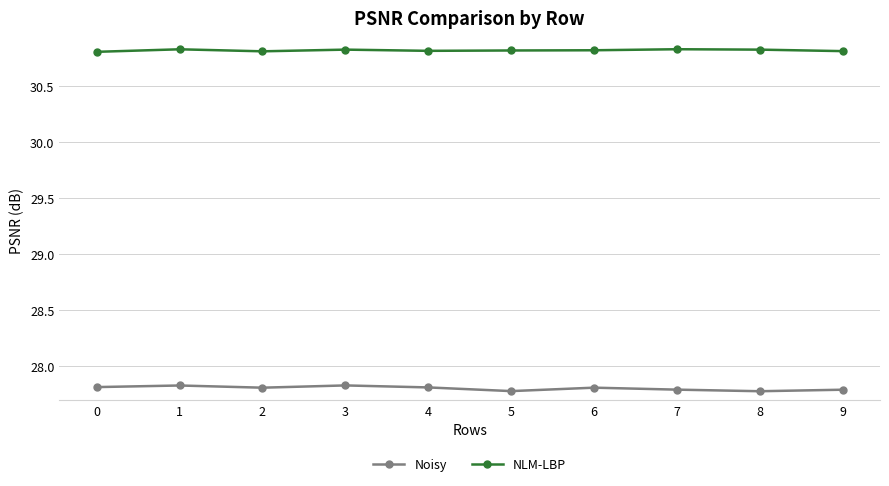

True or false: Noisy and NLM-LBP cross at least once.

False